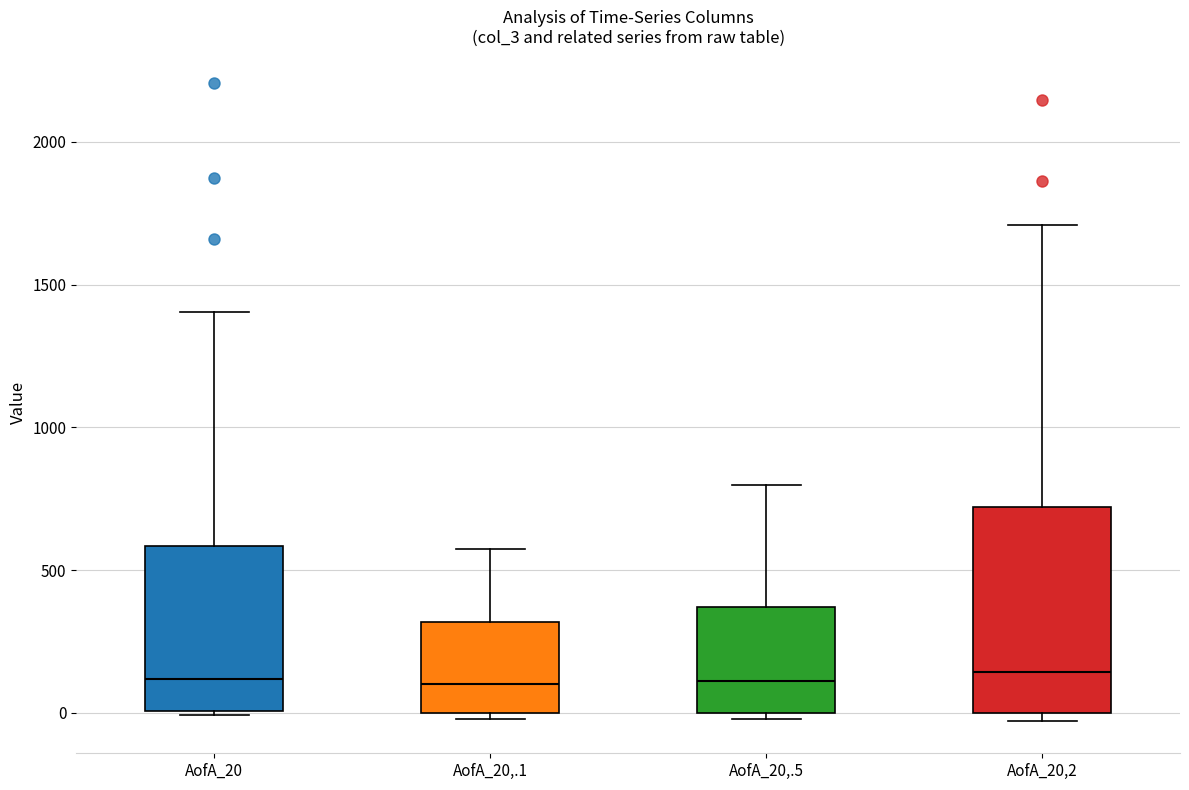

Reading left to right, read every box against the y-axis: the position of its median line, the range the box covers, and the ends of its whiskers. The values are not printed on the chart, so give them approximately, as read against the axis.

AofA_20: median 100, box 0 to 600, whiskers 0 to 1400
AofA_20,.1: median 100, box 0 to 300, whiskers 0 (just below the box's lower edge) to 550
AofA_20,.5: median 100, box 0 to 350, whiskers 0 (just below the box's lower edge) to 800
AofA_20,2: median 150, box 0 to 700, whiskers -50 to 1700